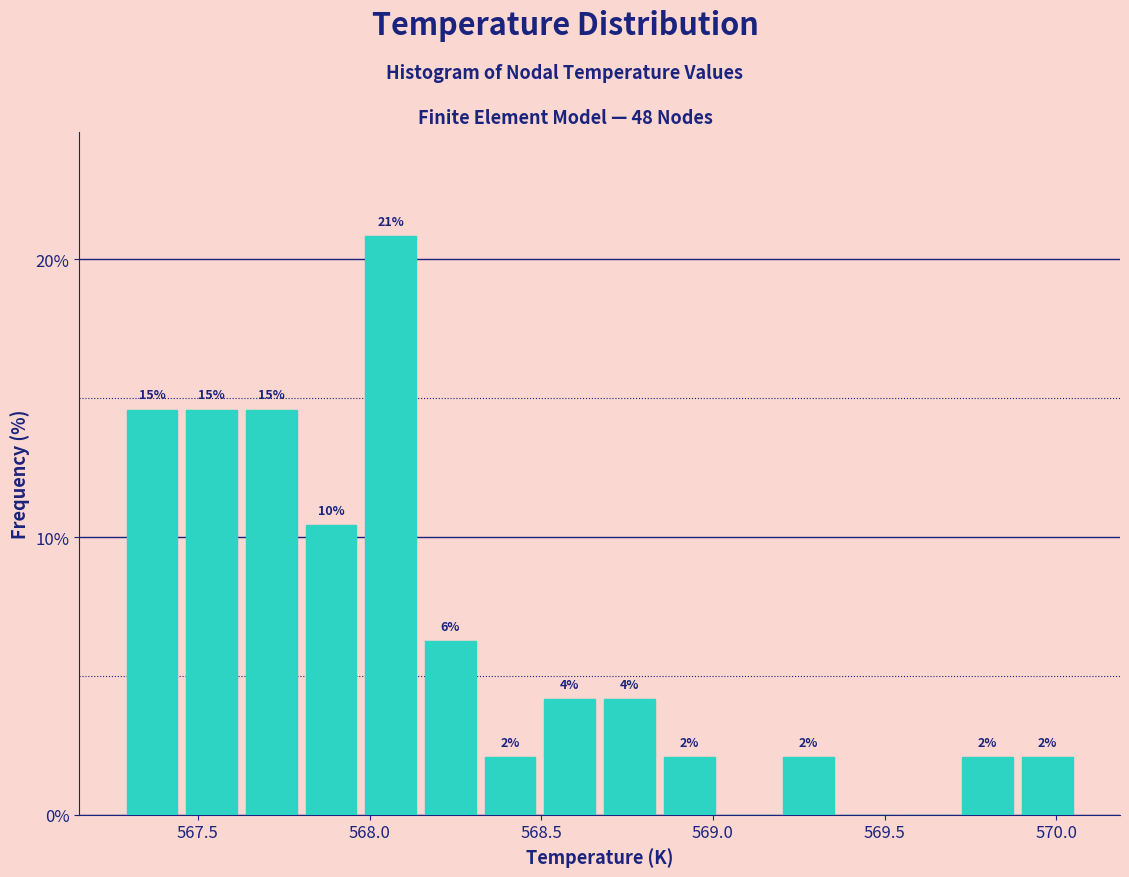

Around what value on the x-axis is the tallest bar? Give the approximate position of its centre, as read against the axis.

568.05